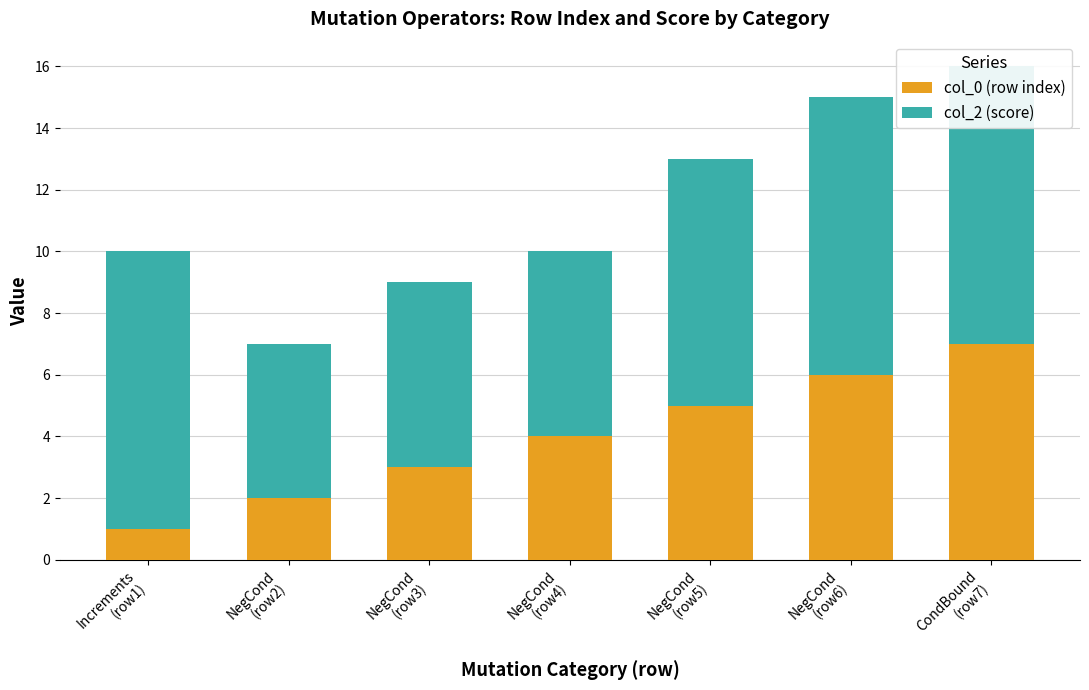

Reading left to right, list all the values displayed in this chart.

col_0 (row index): 1	2	3	4	5	6	7
col_2 (score): 9	5	6	6	8	9	9